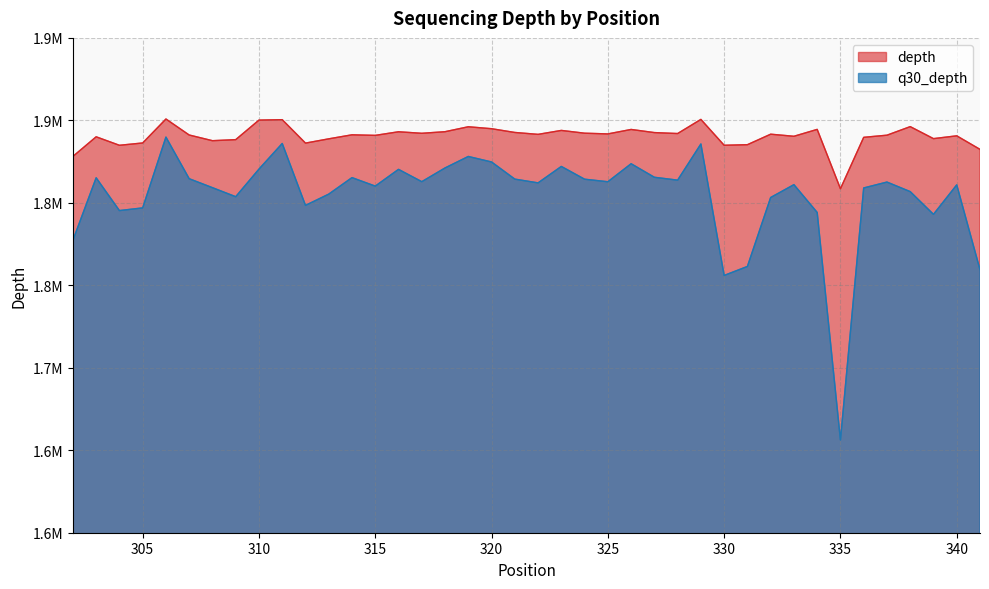

At which category does the chart reach its minimum across all series?

335